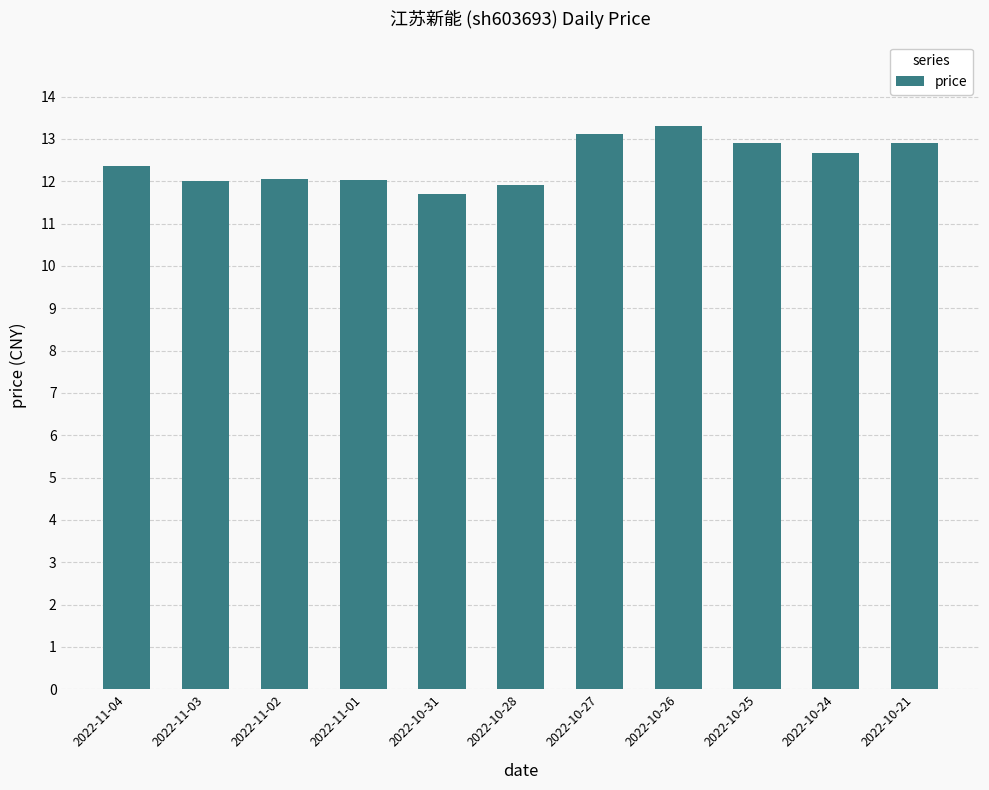

Is it true that the value at 2022-10-31 is 18.6?

False